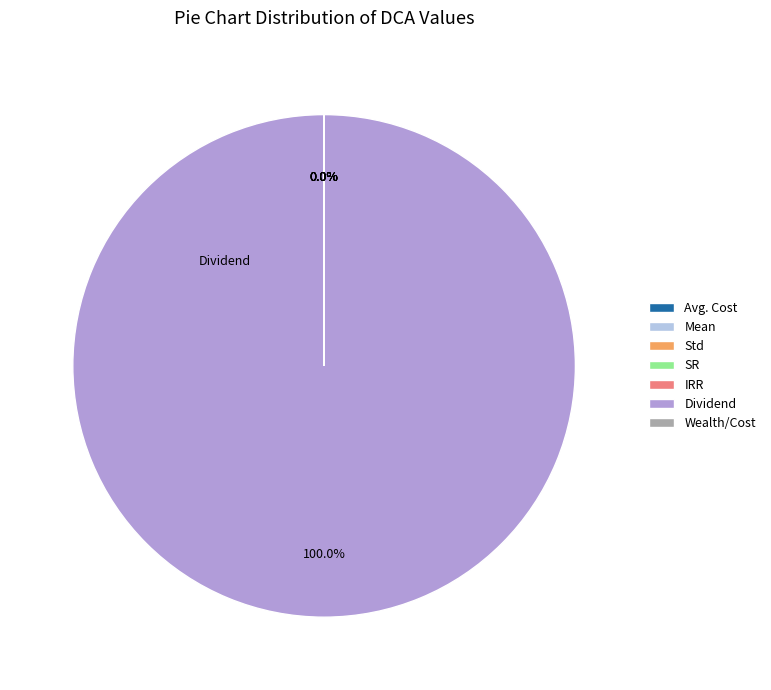

Which slice represents more than half of the pie?

Dividend